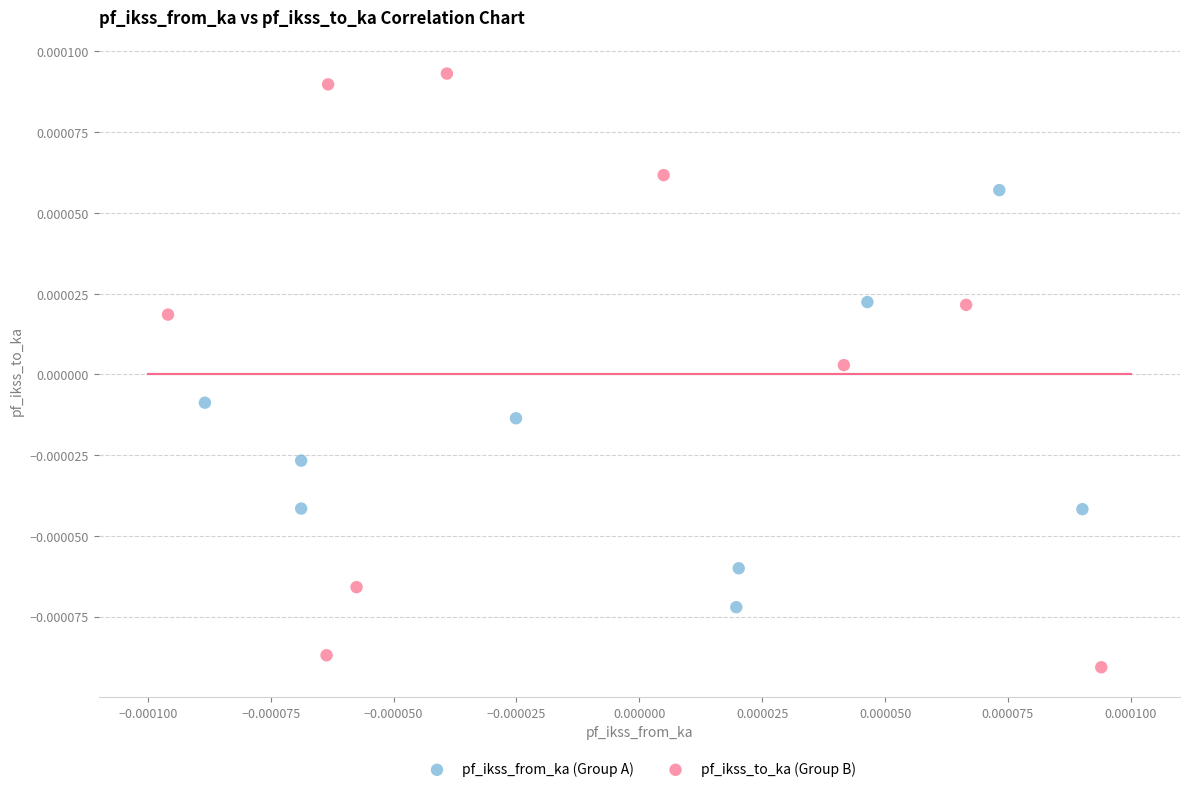

Which series has the widest spread of Y values?

pf_ikss_to_ka (Group B)